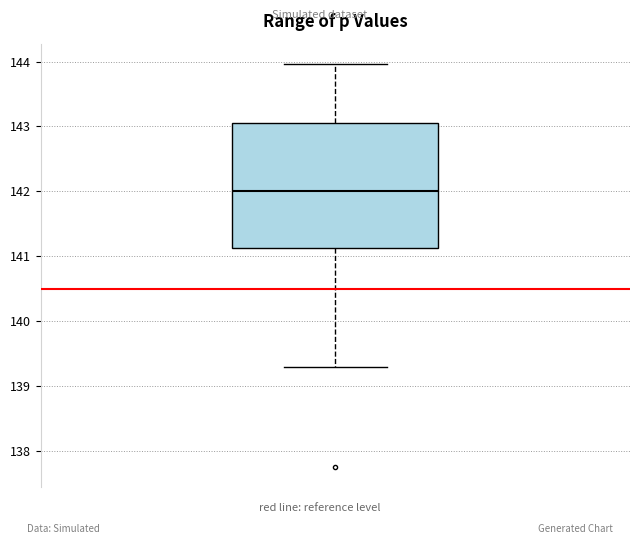

Transcribe this box plot: give where the median line is, the range the box spans, and where the two whiskers end, as read against the y-axis. The values are not printed on the chart, so give them approximately, as read against the axis.

median 142.0, box 141.1 to 143.1, whiskers 139.3 to 144.0